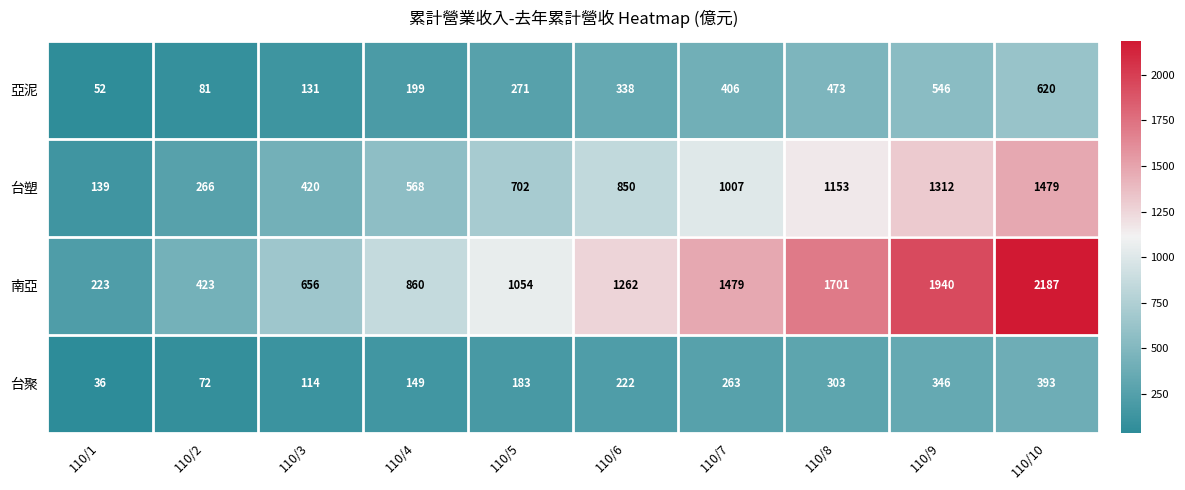

How many values in the 亞泥 series are below 338?

5